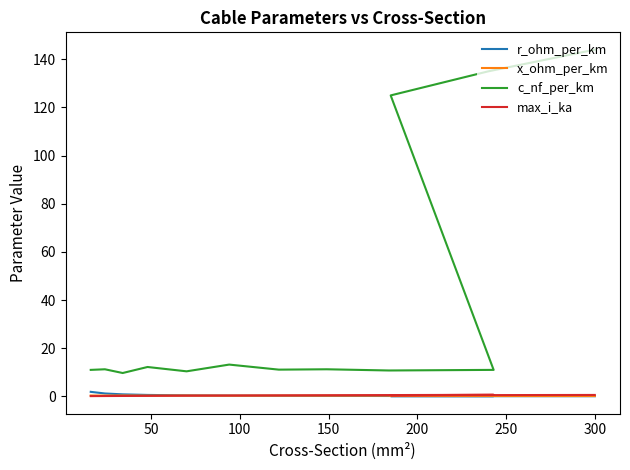

Is it true that max_i_ka equals 0.7 at 11?

False